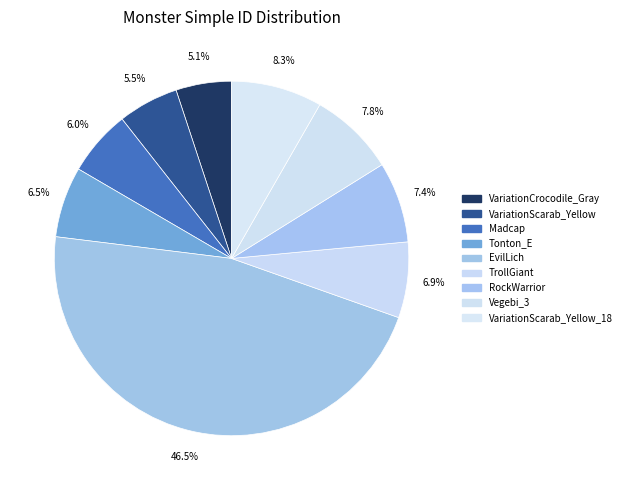

Do Tonton_E and VariationScarab_Yellow_18 together represent more than half of the pie?

No